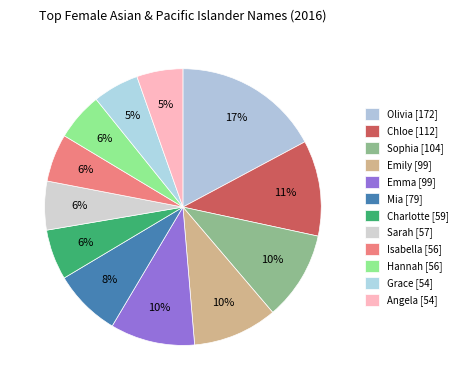

To the nearest percent, what portion does Mia represent?

8%